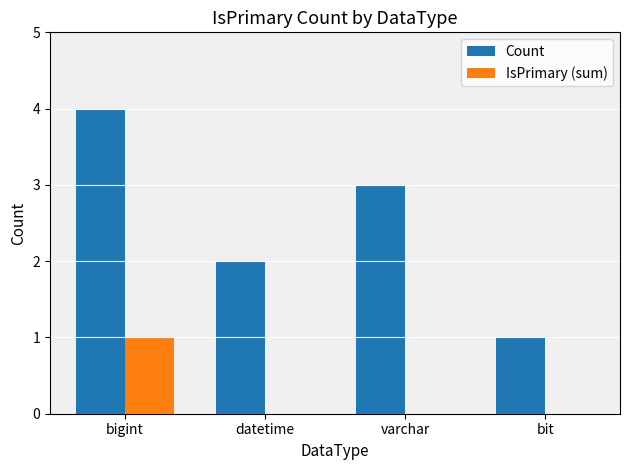

What is the maximum value shown in the chart?

4